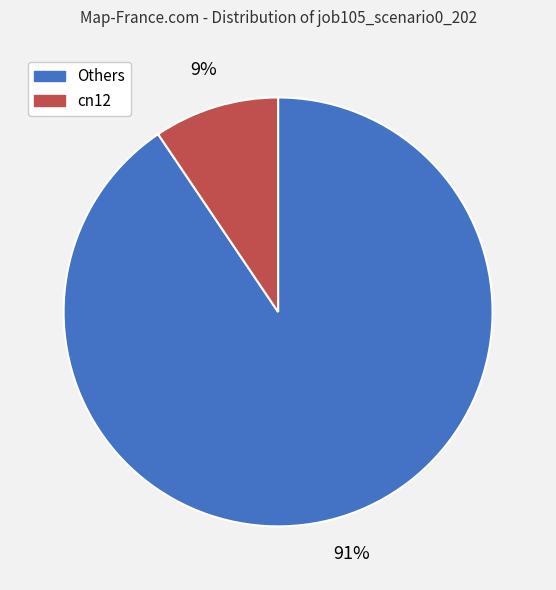

Is there a majority slice in this chart?

Yes